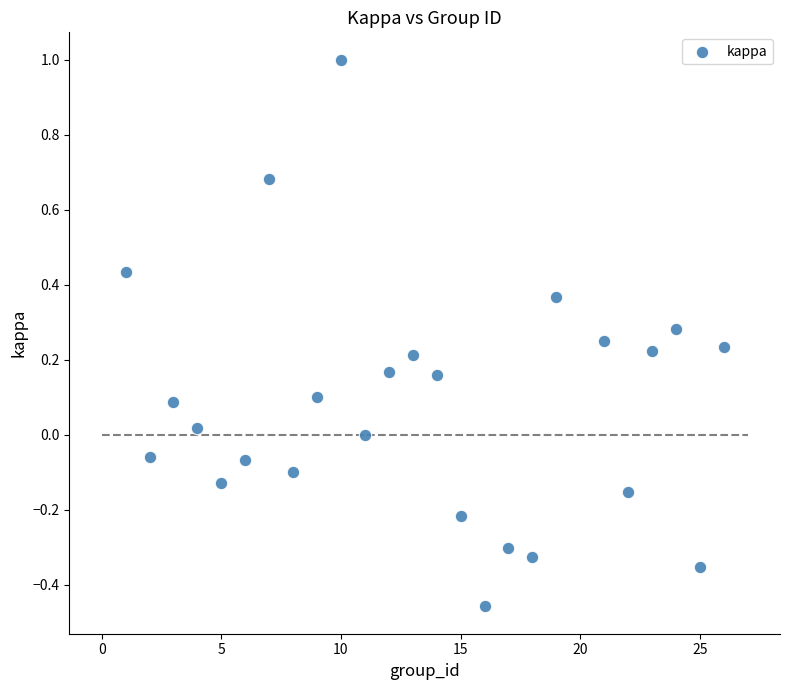

What is the range of Y values (max minus min)?

1.5